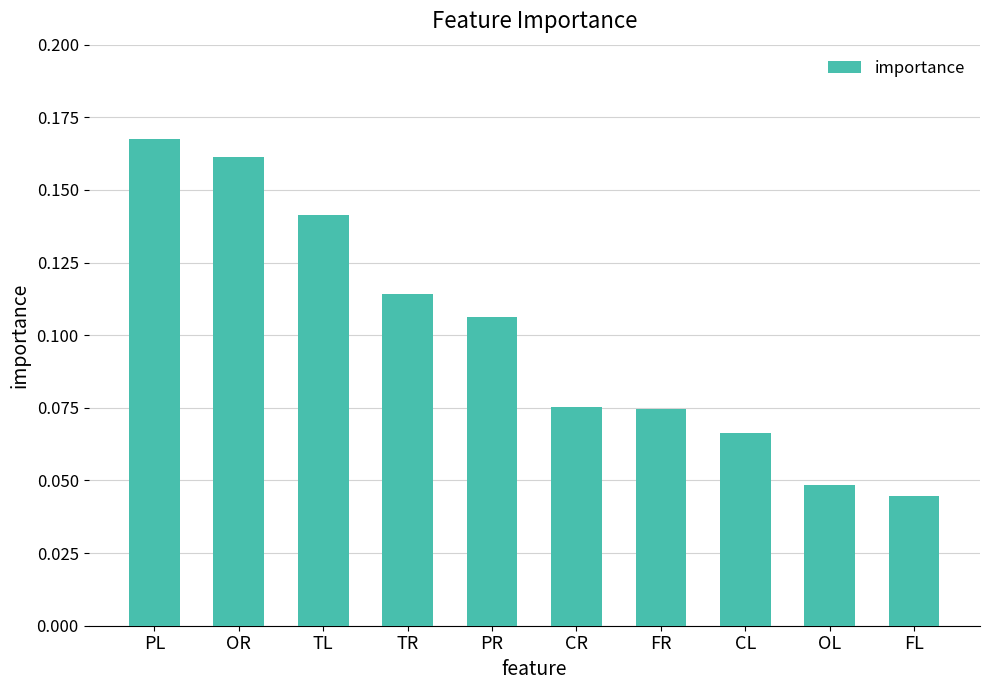

What is the sum of all values?

1.0